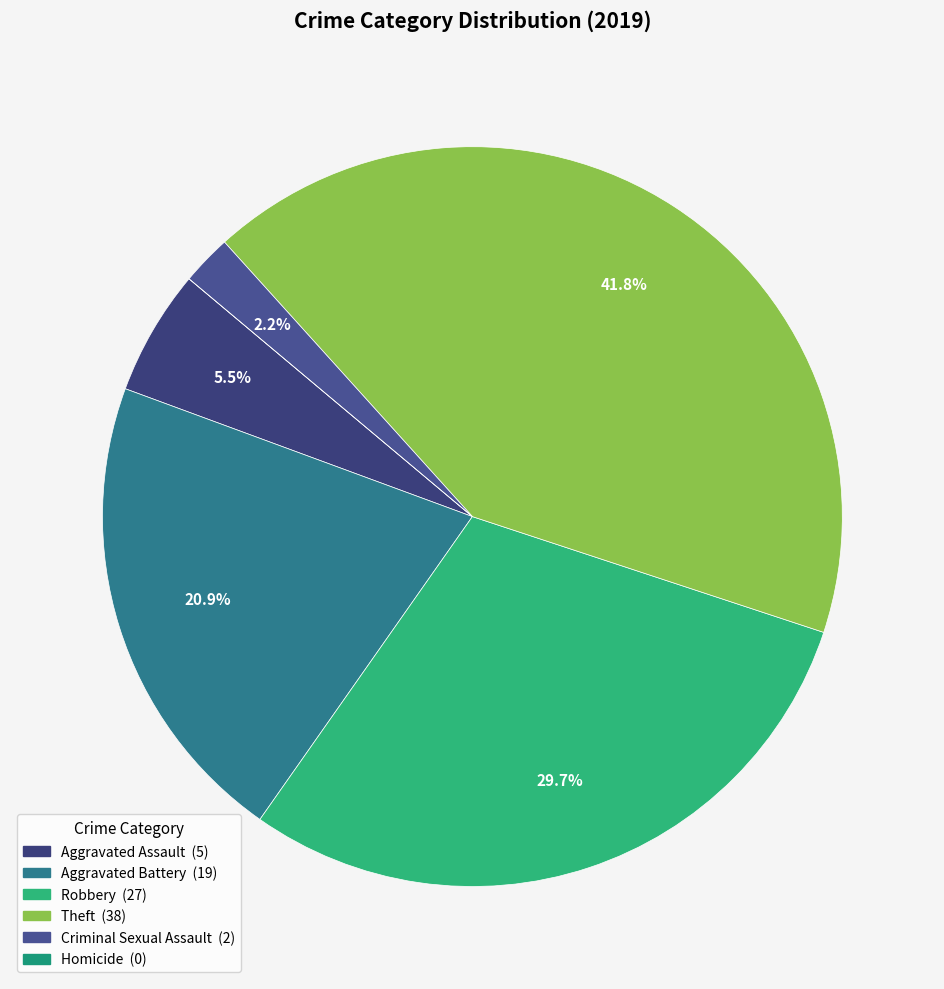

What percentage is the Aggravated Assault slice, to the nearest percent?

5%